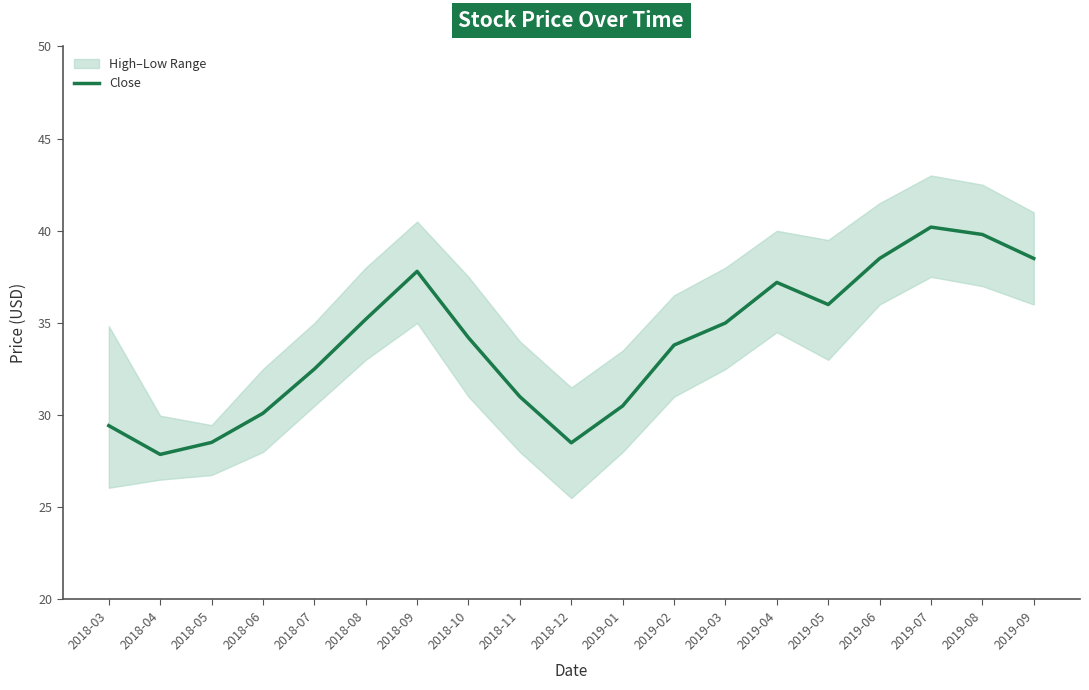

True or false: the data shows 30.1 at 2018-06.

True